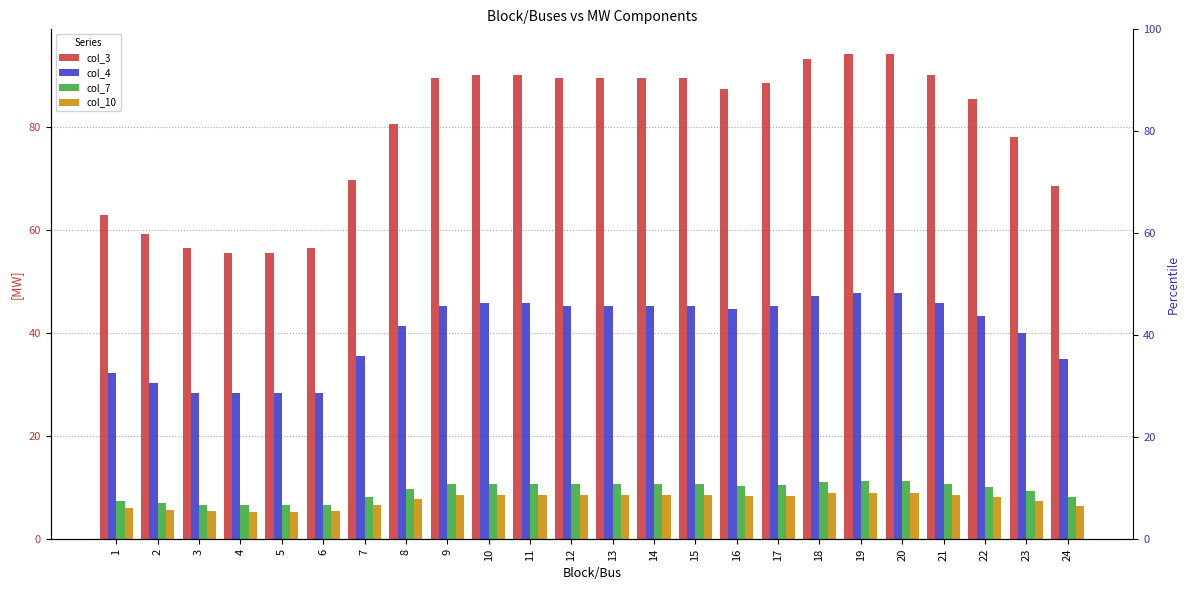

Between 3 and 14, which is larger?

14